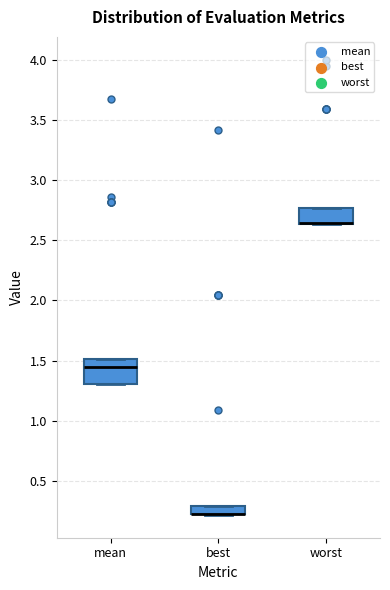

Comparing the boxes themselves (not the whiskers), which one is the tallest?

mean